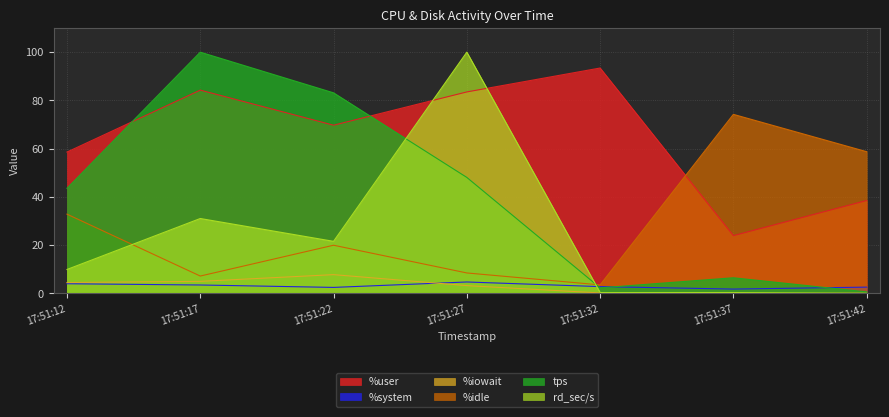

Does the chart have visible grid lines?

Yes